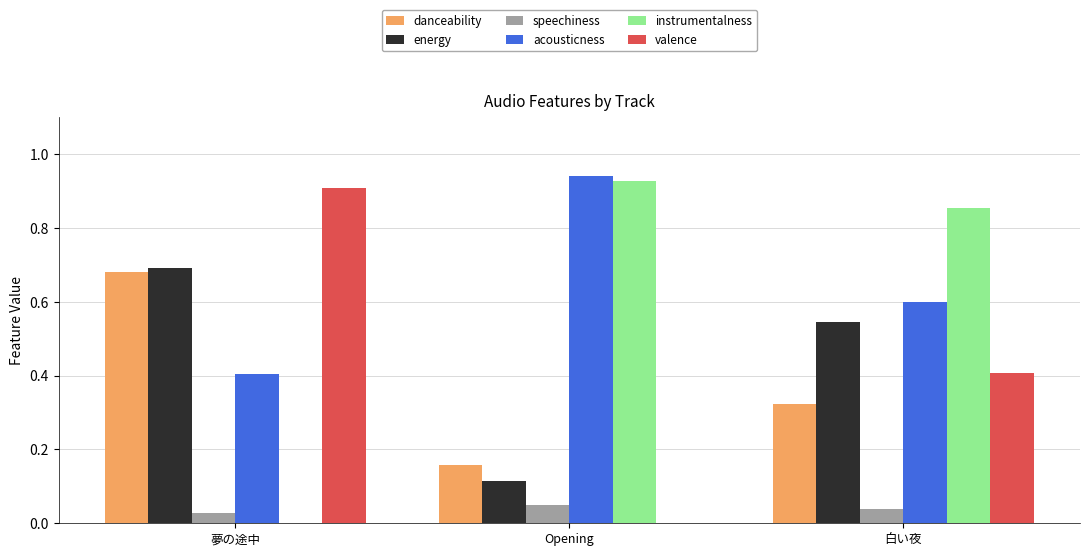

Is it true that valence equals 0.9 at 夢の途中?

True